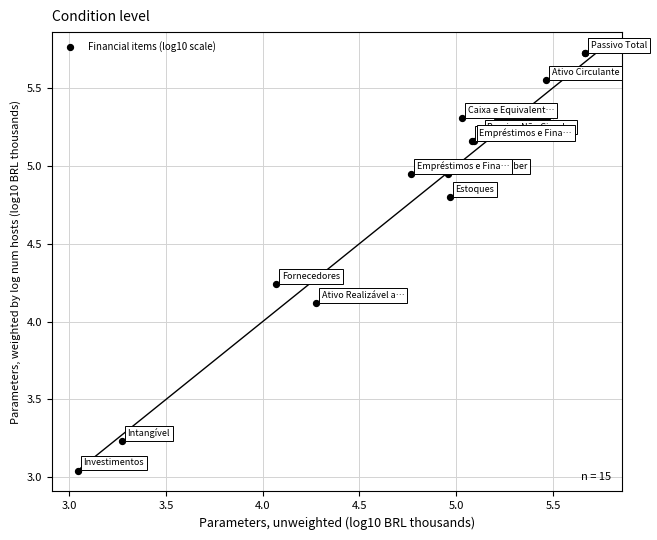

What Y value in the scatter plot is closest to 4?

4.1